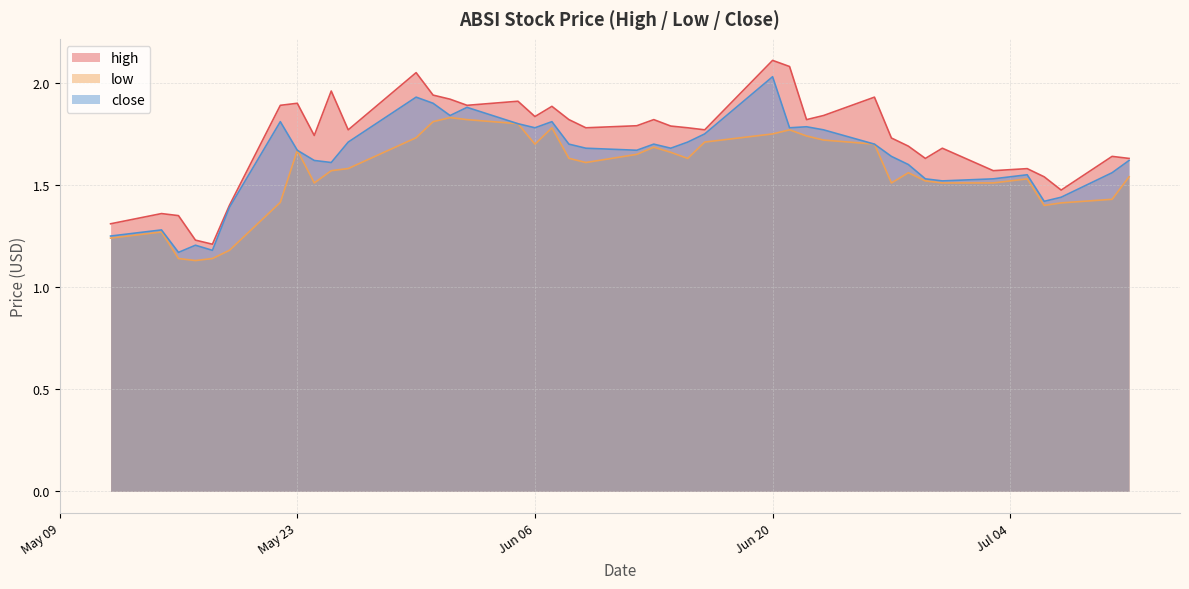

True or false: close and high intersect in this chart.

False